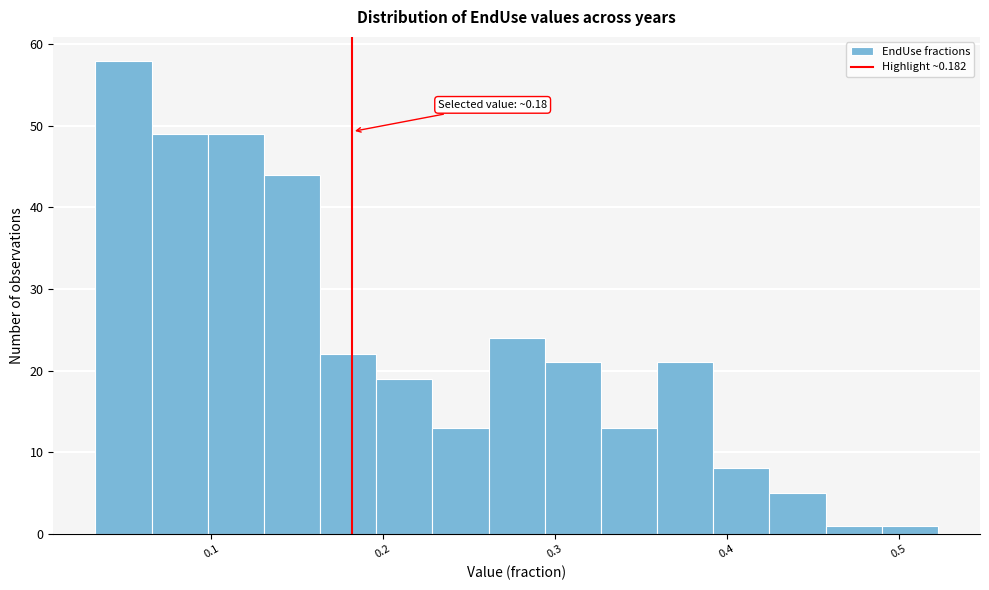

Around what value on the x-axis is the tallest bar? Give the approximate position of its centre, as read against the axis.

0.05